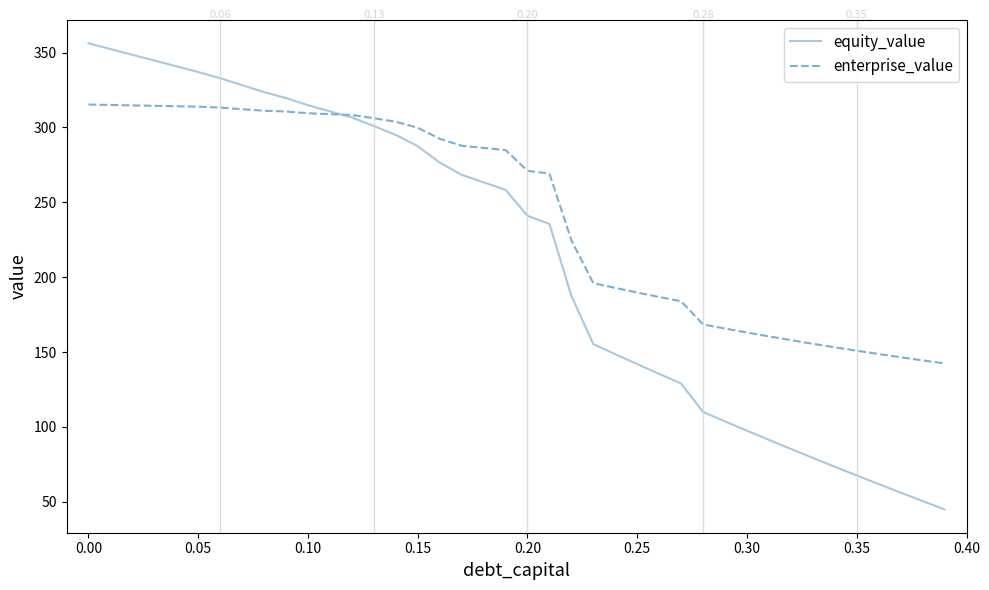

True or false: equity_value and enterprise_value intersect in this chart.

True